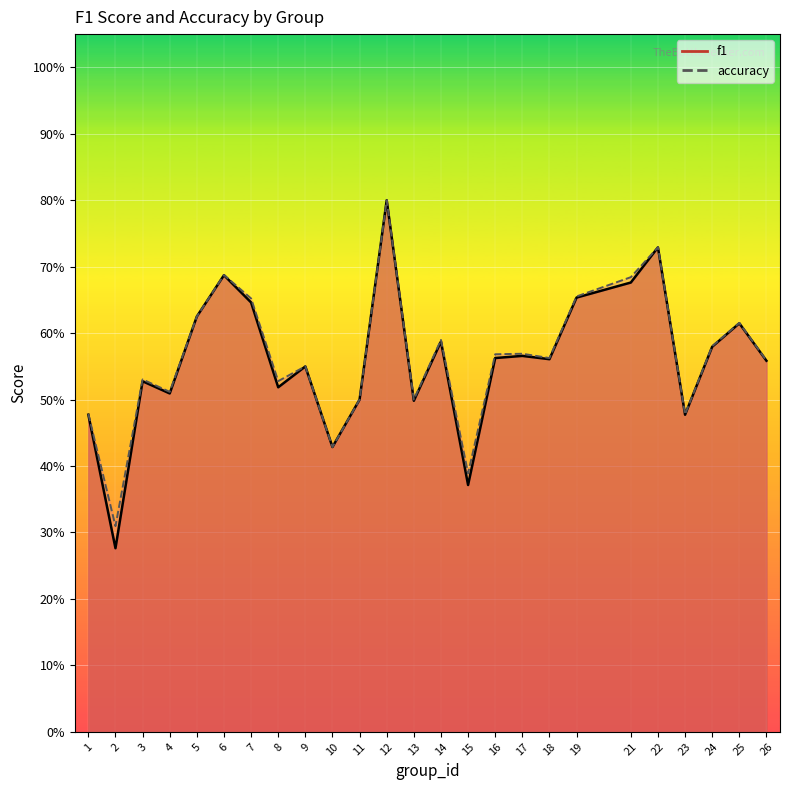

Between 3 and 8, which series saw the biggest shift?

f1